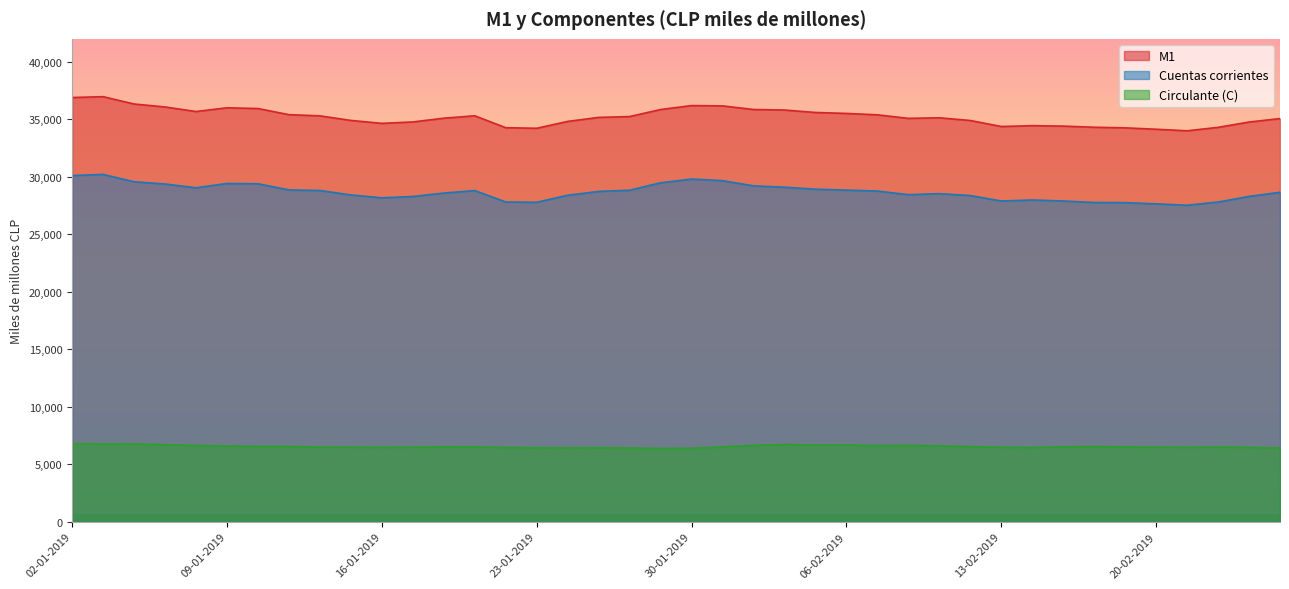

List the series in order of their peak value, lowest first.

Circulante (C), Cuentas corrientes, M1